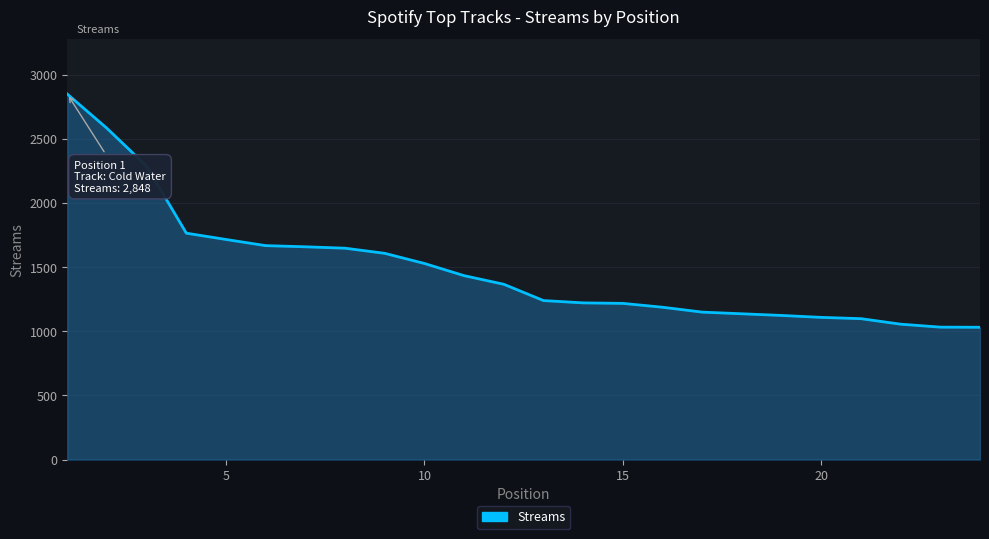

What is the difference between the maximum and minimum values?

1817